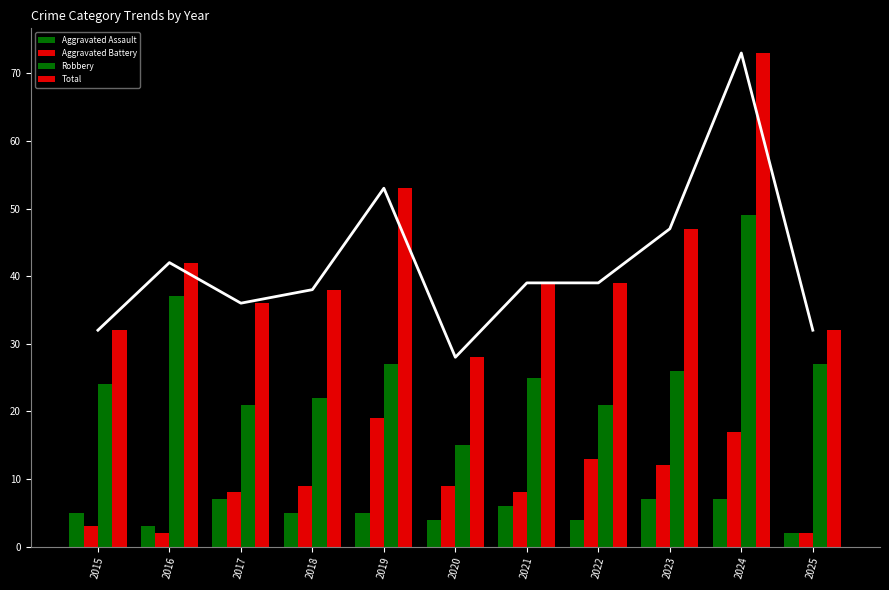

How many groups of bars are there?

11